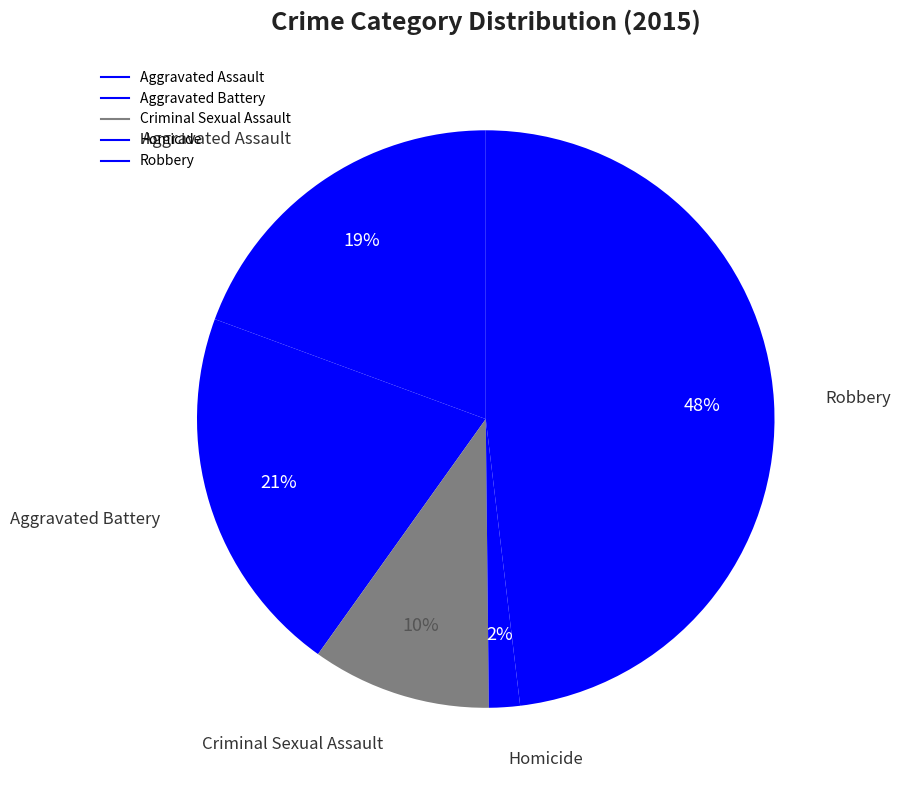

Approximately how many times larger is the value at Robbery compared to Criminal Sexual Assault?

4.8